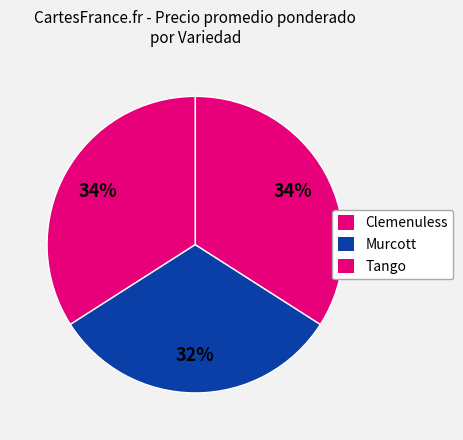

What percentage is the Murcott slice, to the nearest percent?

32%